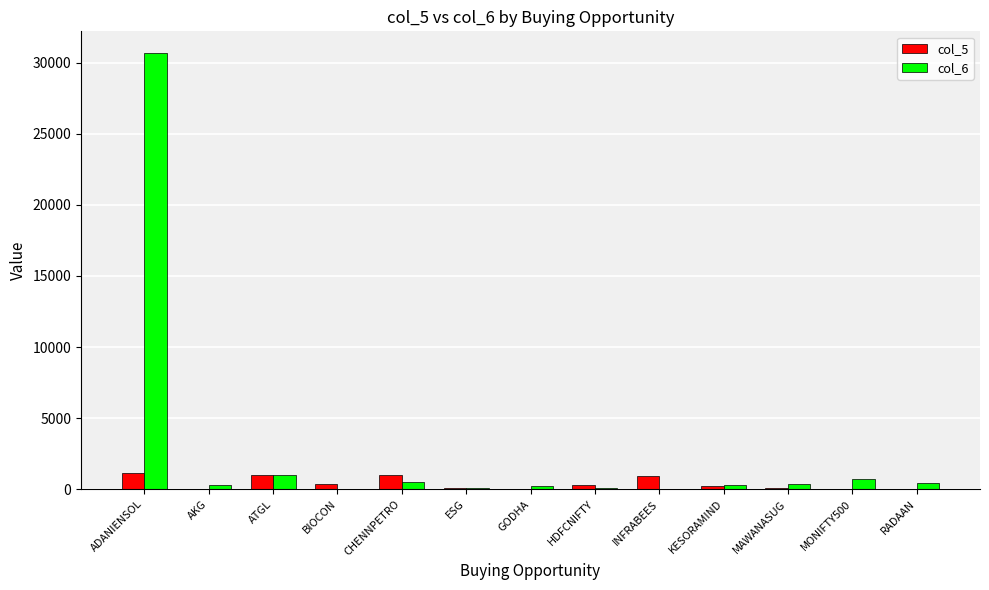

How many distinct data groups are displayed?

2